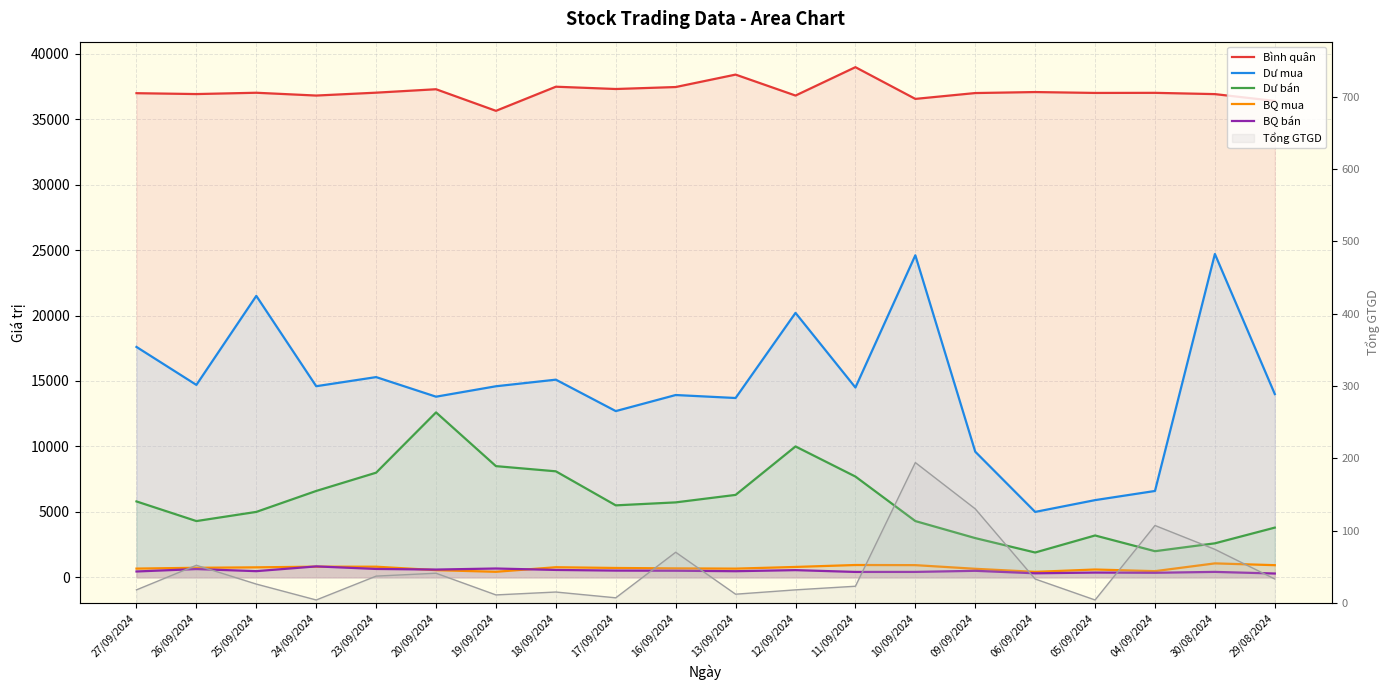

Which series has the largest total across all categories?

Bình quân